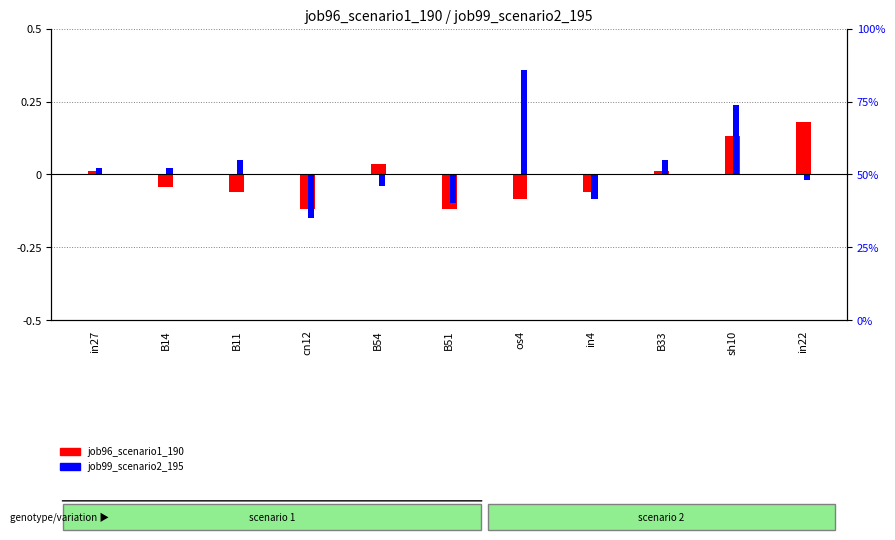

Reading right to left, list all the values displayed in this chart.

job96_scenario1_190: 0.2	0.1	0.0	-0.1	-0.1	-0.1	0.0	-0.1	-0.1	-0.0	0.0
job99_scenario2_195: -0.0	0.2	0.0	-0.1	0.4	-0.1	-0.0	-0.1	0.0	0.0	0.0